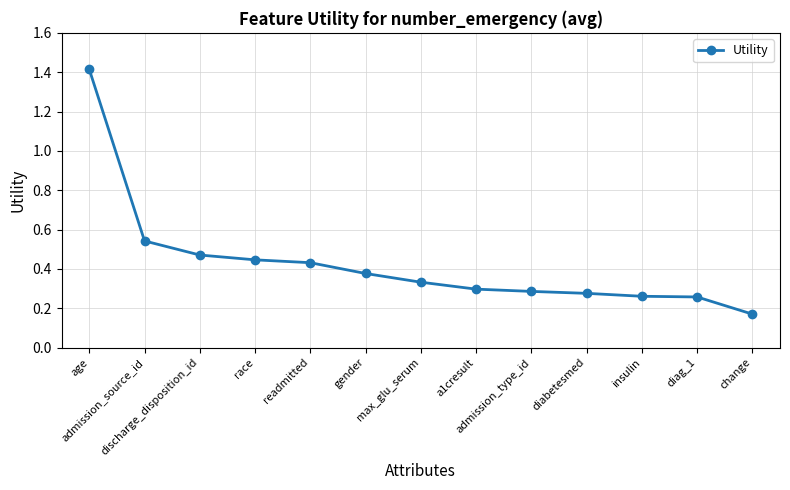

What is the sum of the values at age and admission_source_id?

2.0